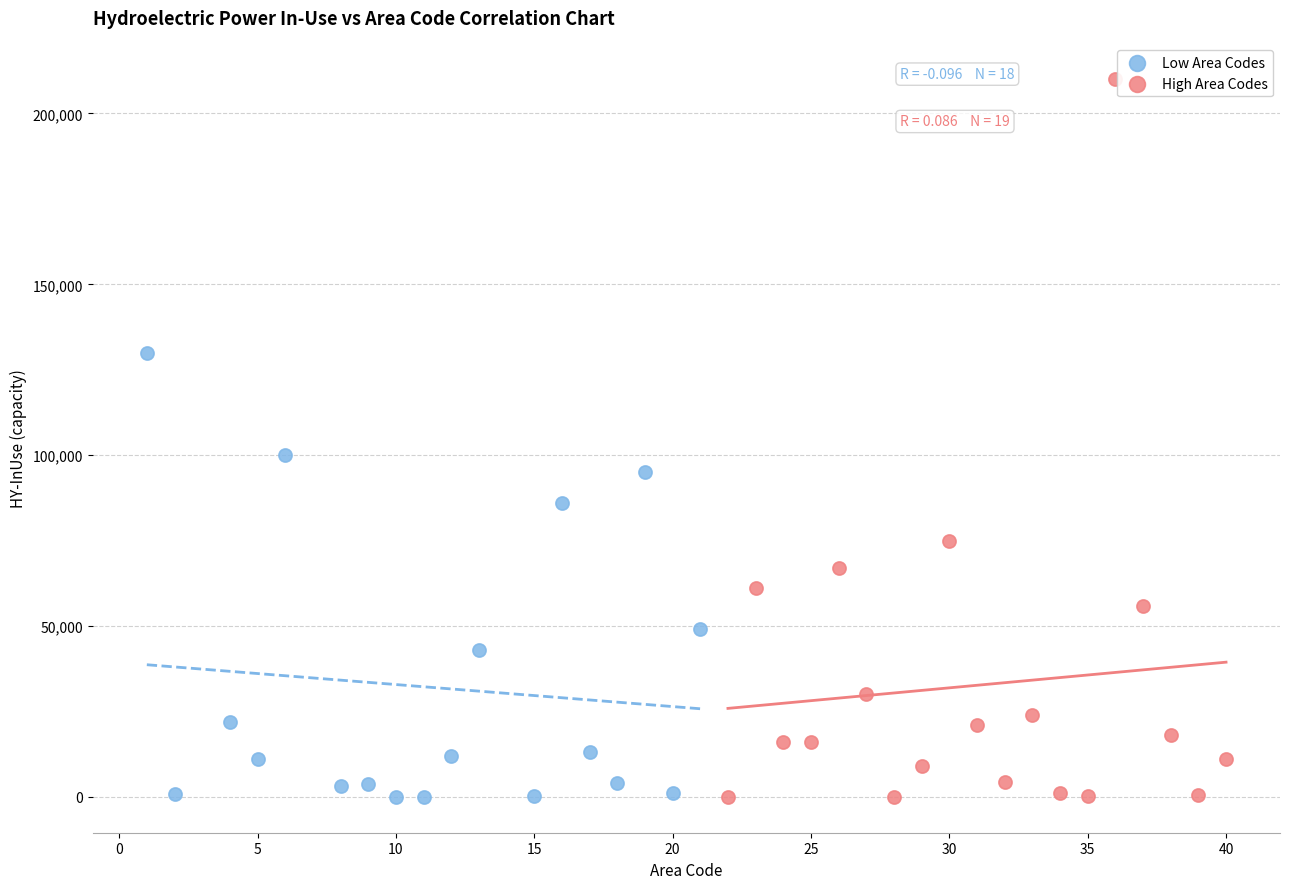

What are all the series names shown in the legend?

Low Area Codes, High Area Codes